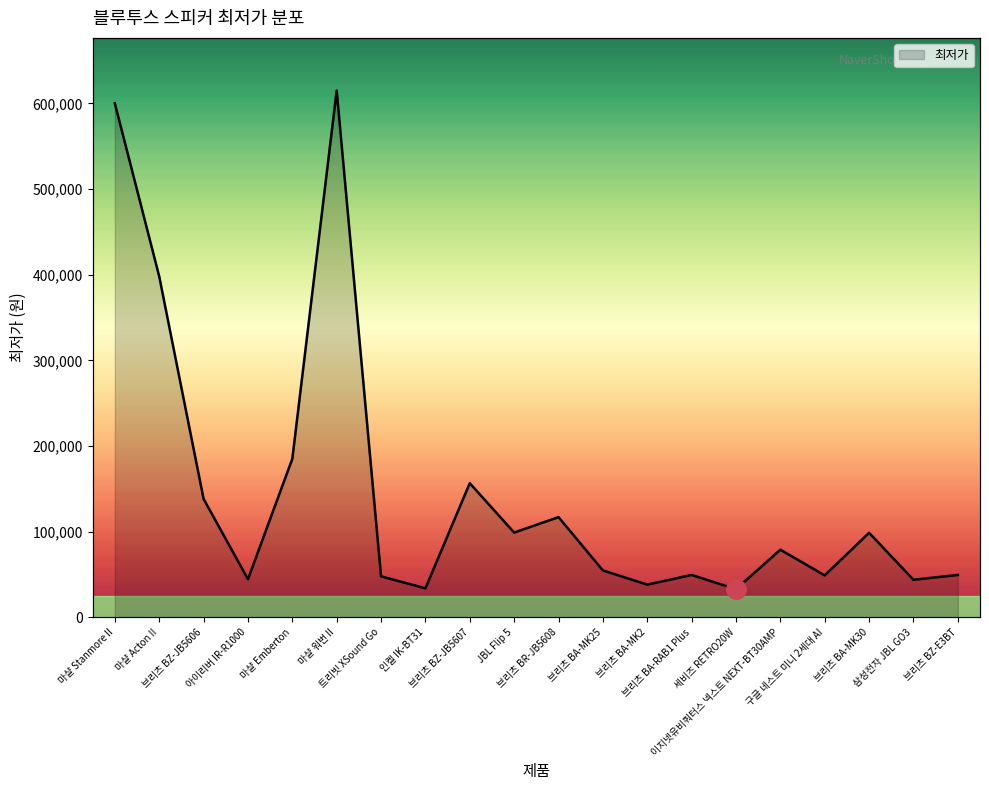

What is the average value?

146542